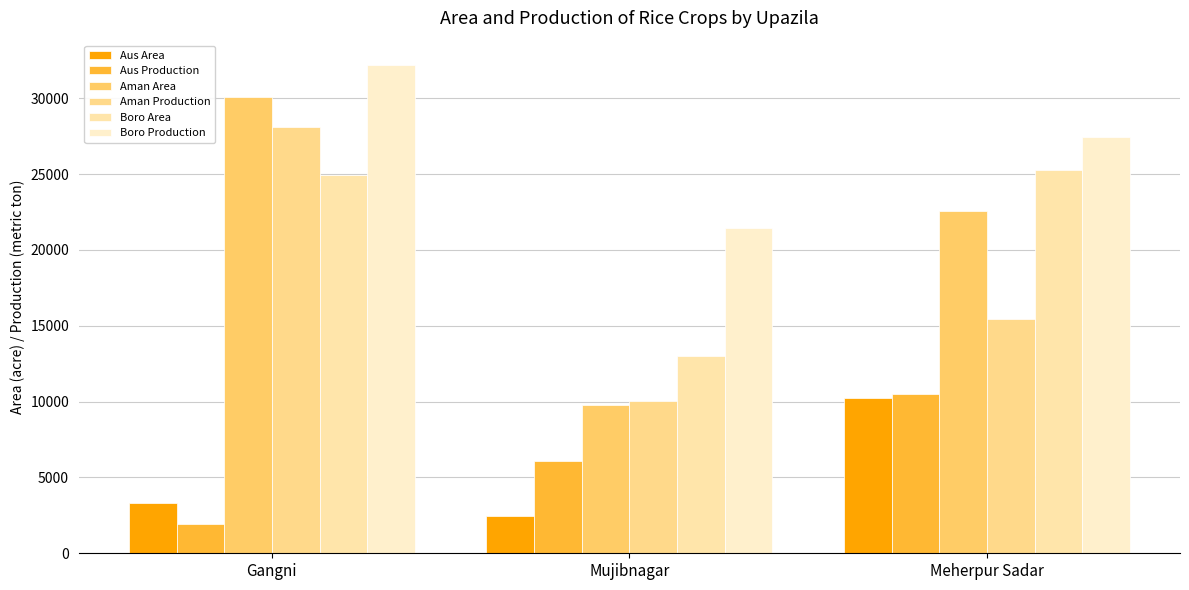

What is the label of the 2nd bar from the left?

Mujibnagar